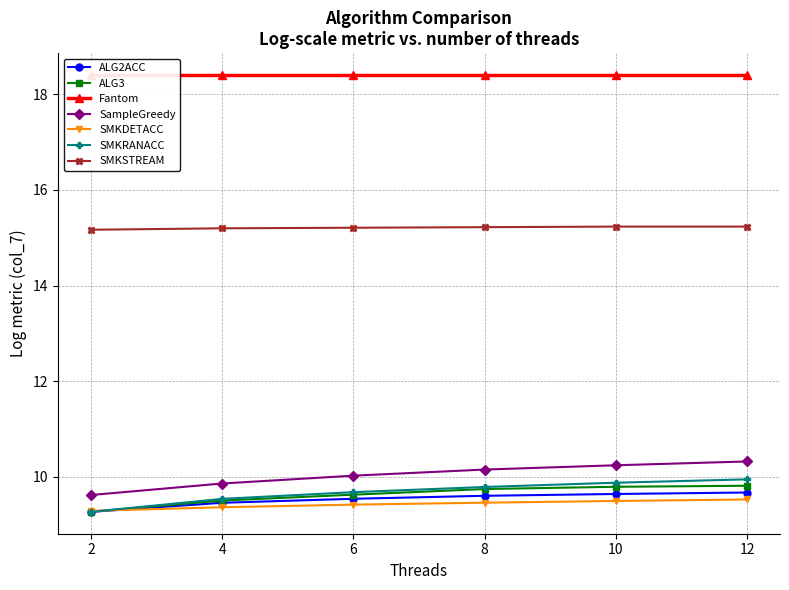

True or false: ALG2ACC and SMKSTREAM intersect in this chart.

False